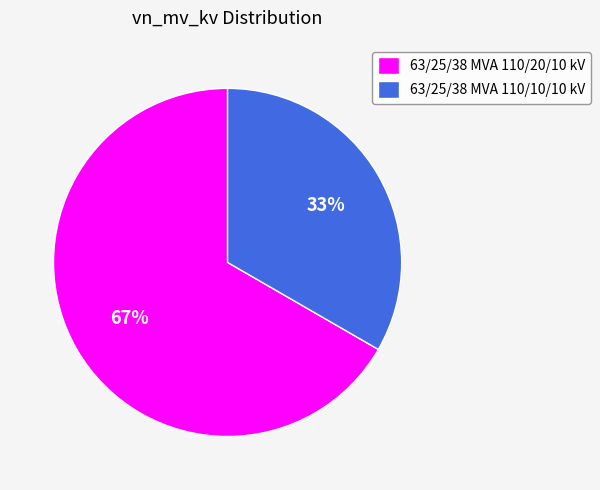

To the nearest percent, what is the combined percentage of 63/25/38 MVA 110/20/10 kV and 63/25/38 MVA 110/10/10 kV?

100%